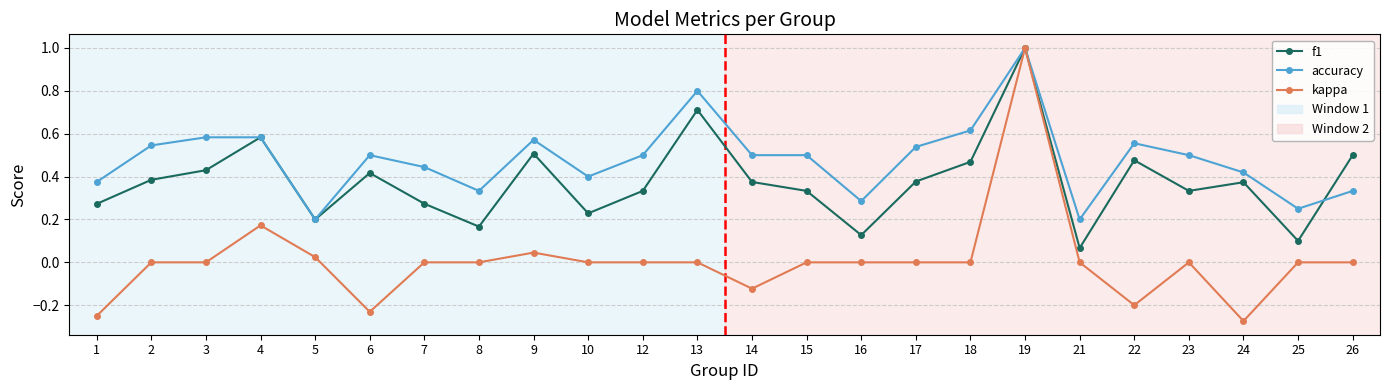

Rank the series by their average value, from highest to lowest.

accuracy, f1, kappa